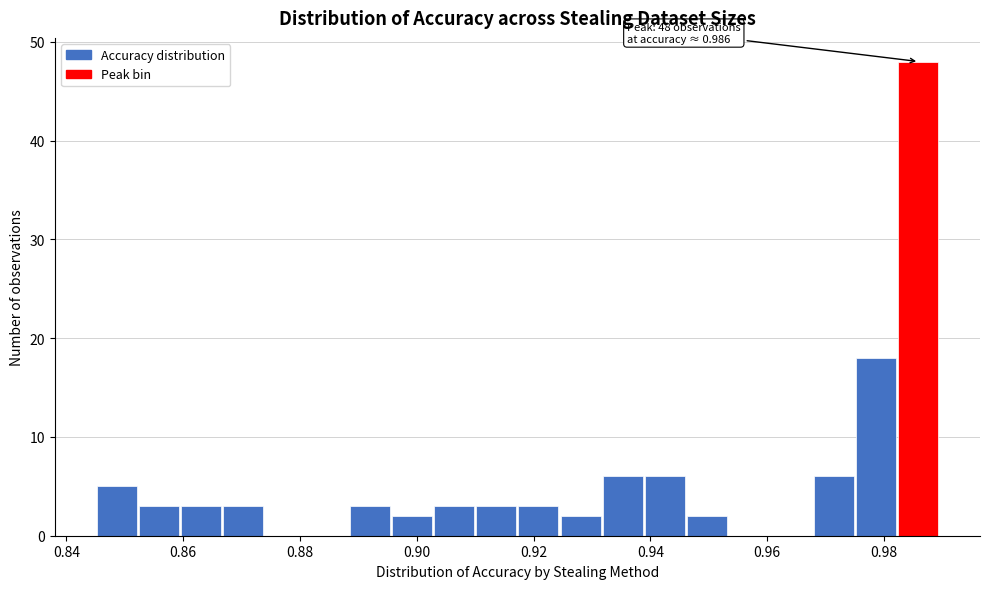

Read against the x-axis, roughly where is the centre of the tallest bar?

0.986